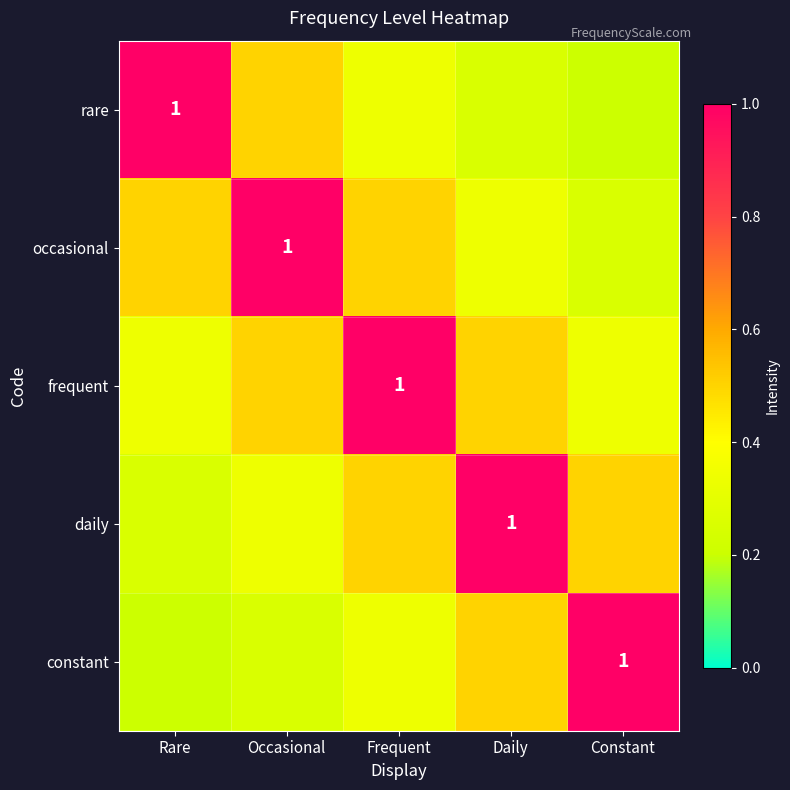

What is the sum of all daily values?

2.6